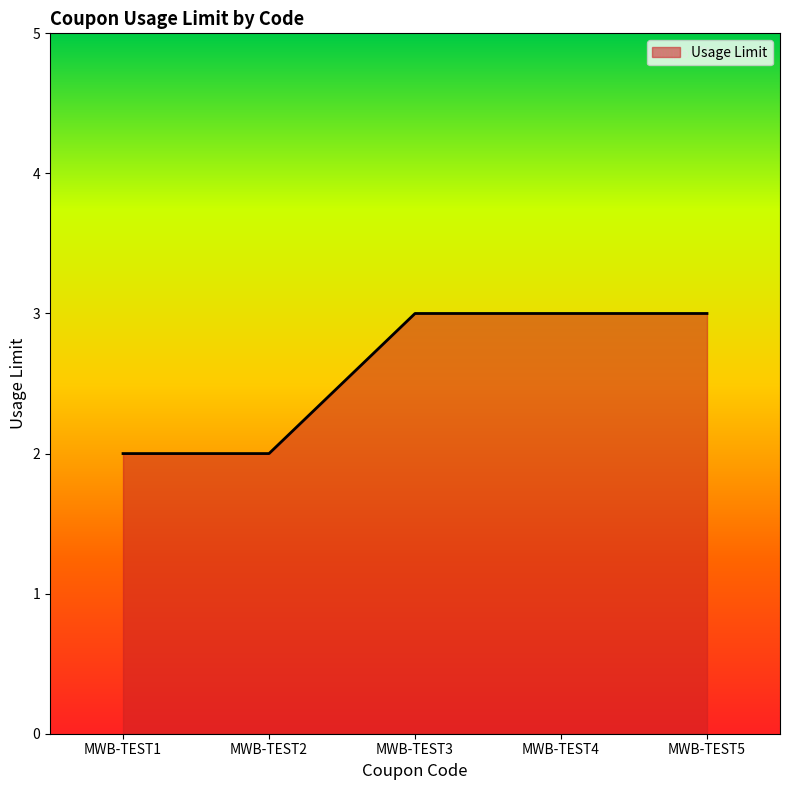

True or false: the data shows 2 at MWB-TEST4.

False